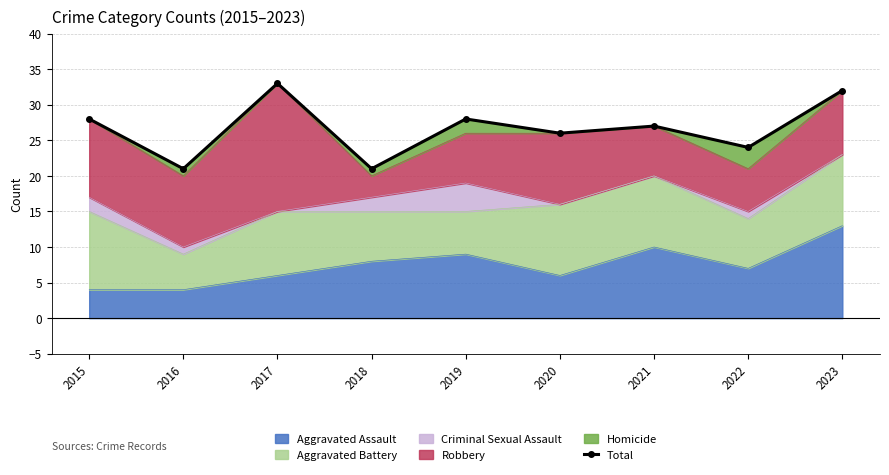

Rank the categories by value from highest to lowest.

2017, 2023, 2015, 2019, 2021, 2020, 2022, 2016, 2018